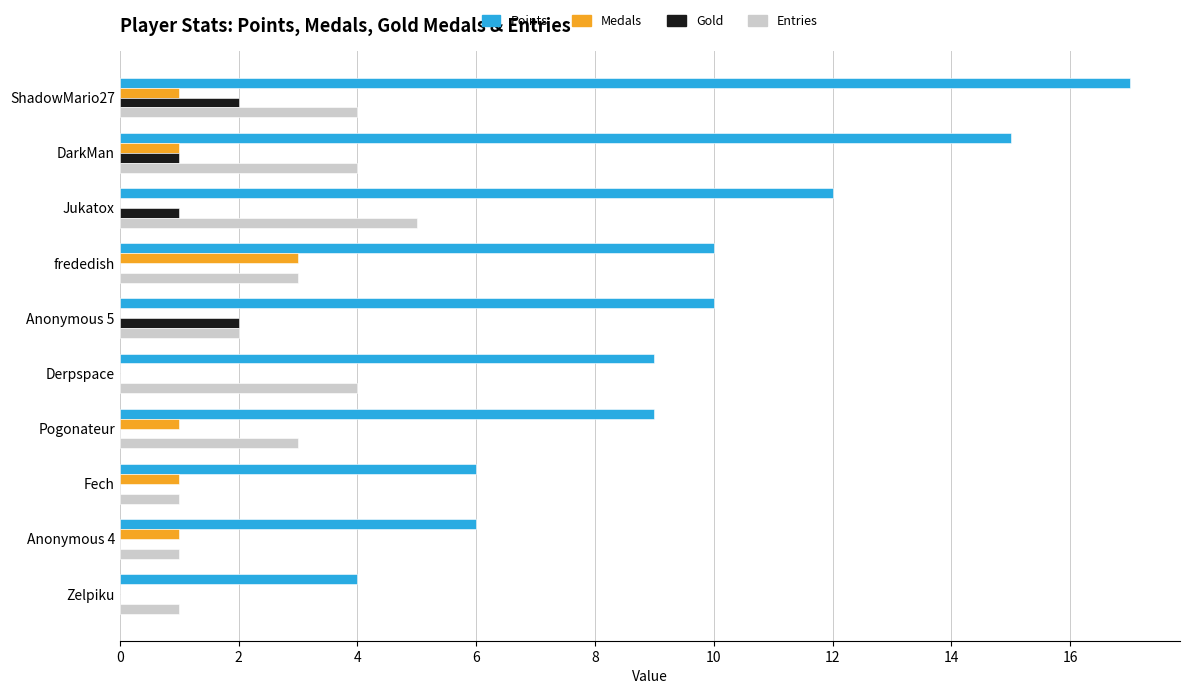

What is the average value of the Gold series?

1